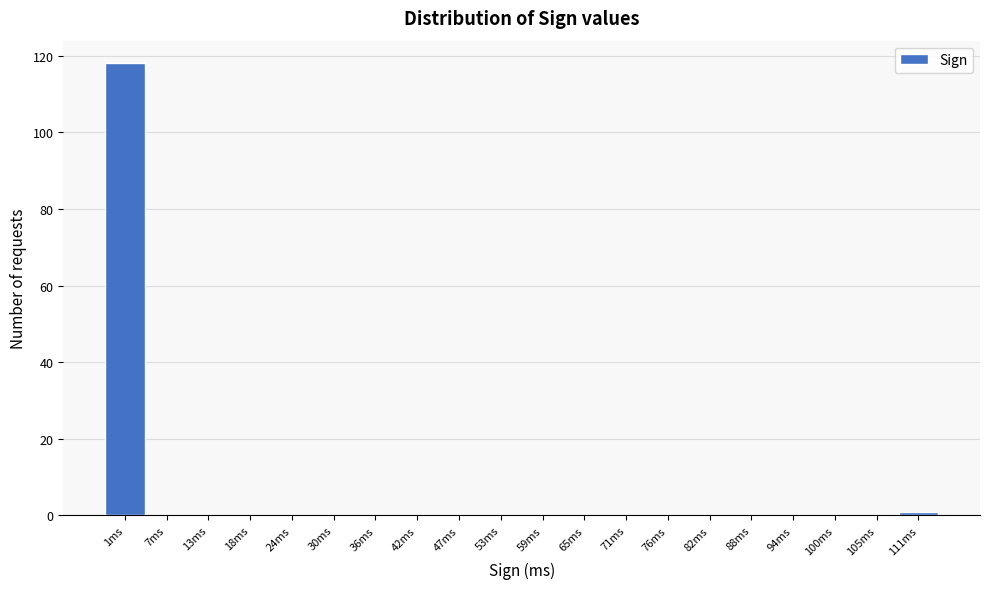

Reading left to right, what are all the values shown in this chart?

1ms=118	7ms=0	13ms=0	18ms=0	24ms=0	30ms=0	36ms=0	42ms=0	47ms=0	53ms=0	59ms=0	65ms=0	71ms=0	76ms=0	82ms=0	88ms=0	94ms=0	100ms=0	105ms=0	111ms=1